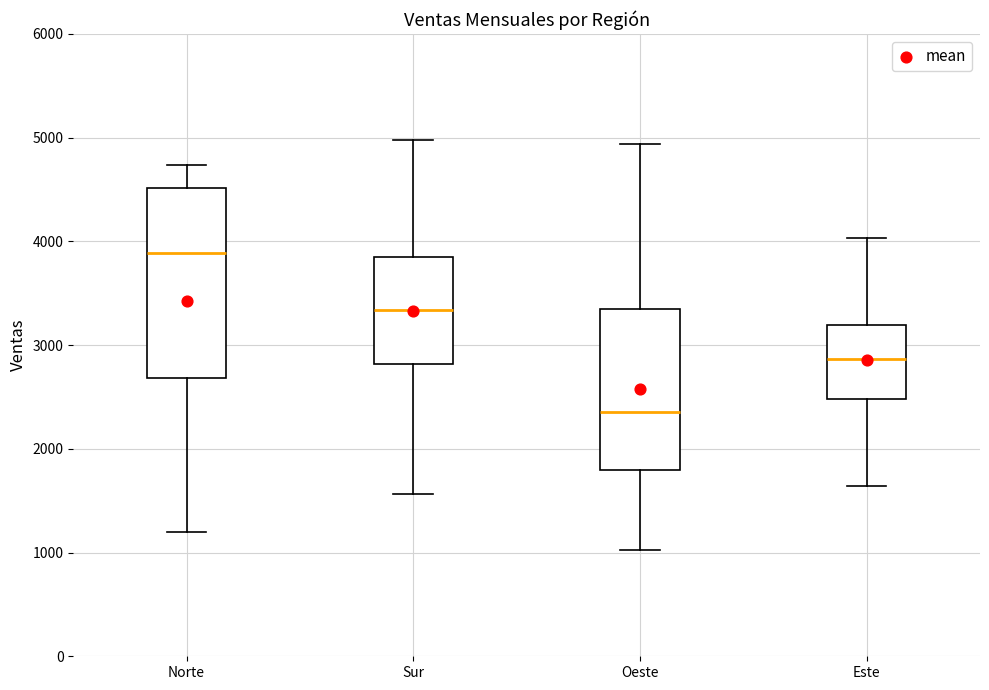

Where does the median line of the box for Sur sit on the y-axis? The values are not printed on the chart, so give them approximately, as read against the axis.

3300